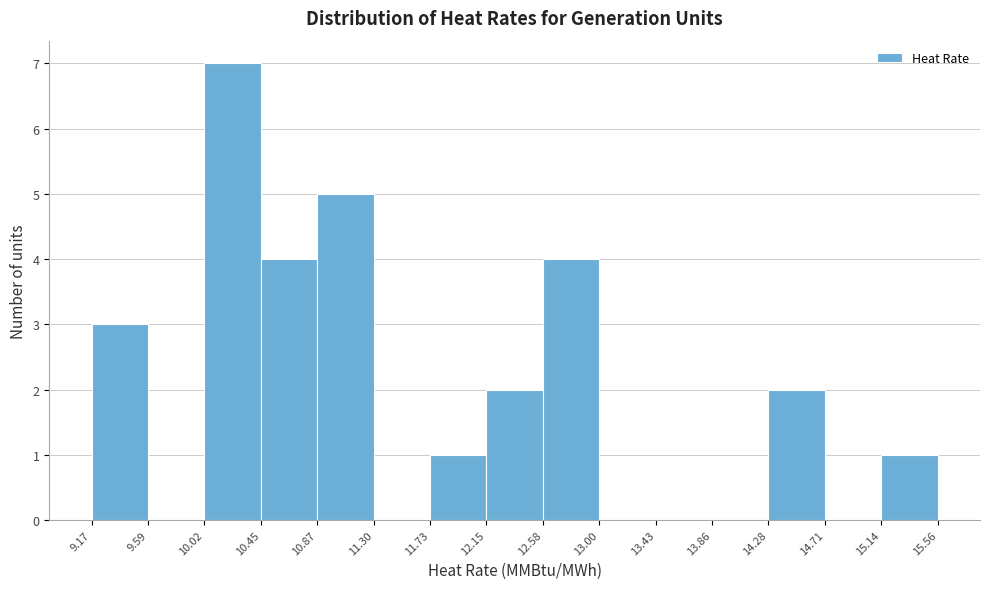

Reading left to right, transcribe this chart: for each bar, give the range it covers on the x-axis and its height. The values are not printed on the chart, so give them approximately, as read against the axis.

9.17 to 9.59: 3
9.59 to 10.02: 0
10.02 to 10.45: 7
10.45 to 10.87: 4
10.87 to 11.30: 5
11.30 to 11.73: 0
11.73 to 12.15: 1
12.15 to 12.58: 2
12.58 to 13.00: 4
13.00 to 13.43: 0
13.43 to 13.86: 0
13.86 to 14.28: 0
14.28 to 14.71: 2
14.71 to 15.14: 0
15.14 to 15.56: 1